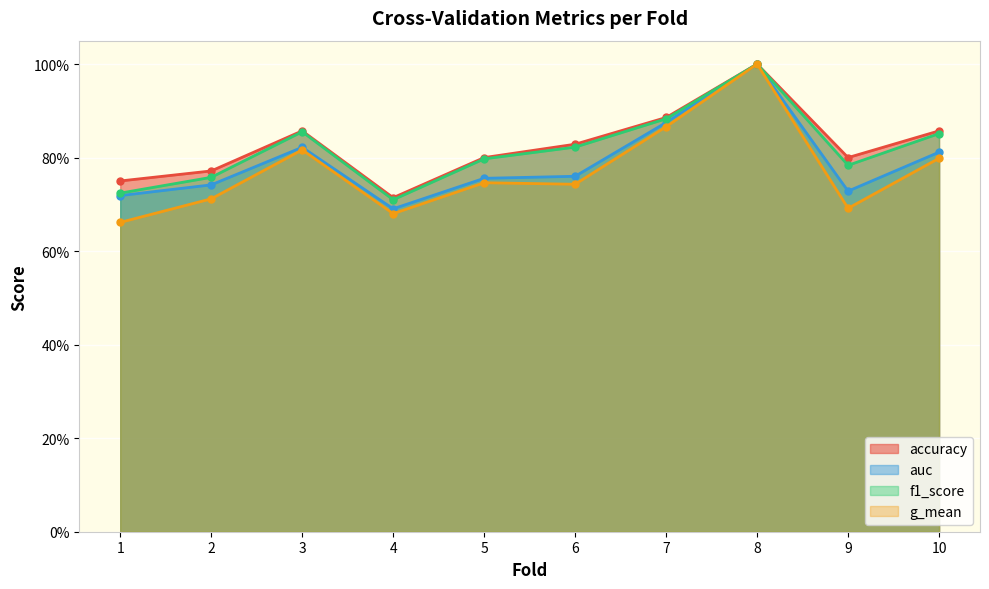

Reading left to right, list all the values displayed in this chart.

accuracy: 0.8	0.8	0.9	0.7	0.8	0.8	0.9	1.0	0.8	0.9
auc: 0.7	0.7	0.8	0.7	0.8	0.8	0.9	1.0	0.7	0.8
f1_score: 0.7	0.8	0.9	0.7	0.8	0.8	0.9	1.0	0.8	0.9
g_mean: 0.7	0.7	0.8	0.7	0.7	0.7	0.9	1.0	0.7	0.8